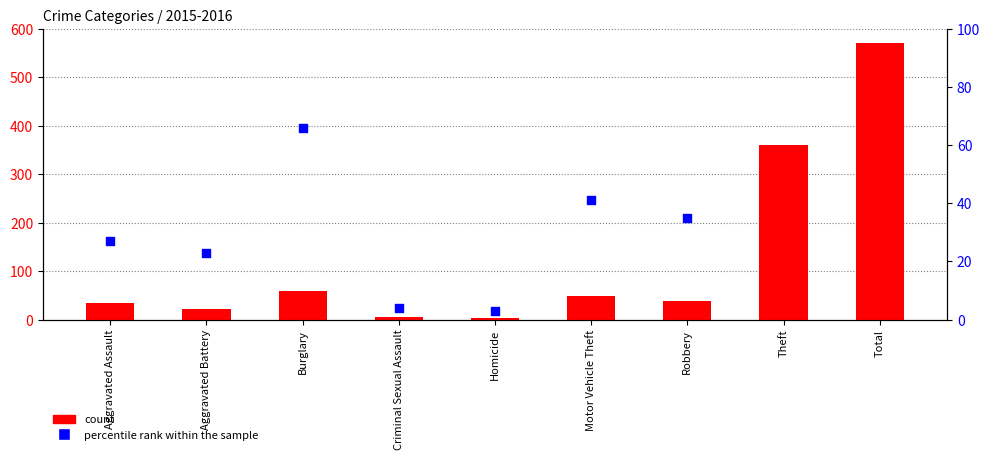

Which series contains the highest Y value?

count